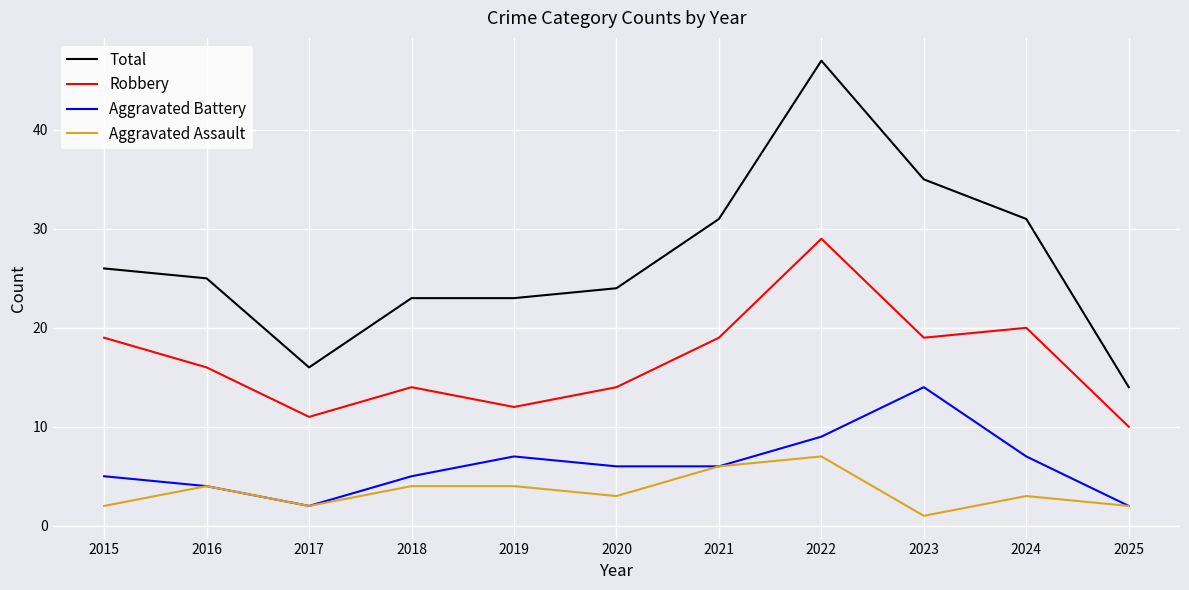

What value does the Robbery series have at 2024?

20